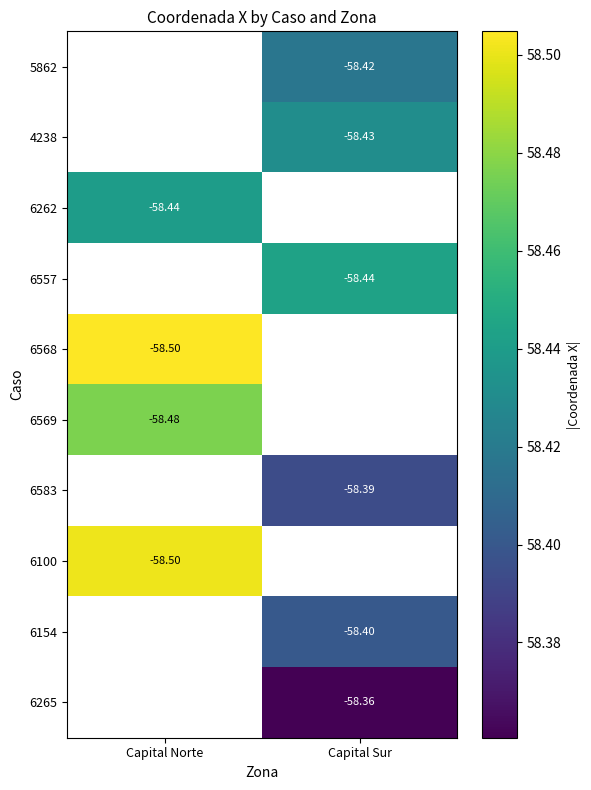

How many categories are shown in the chart?

2